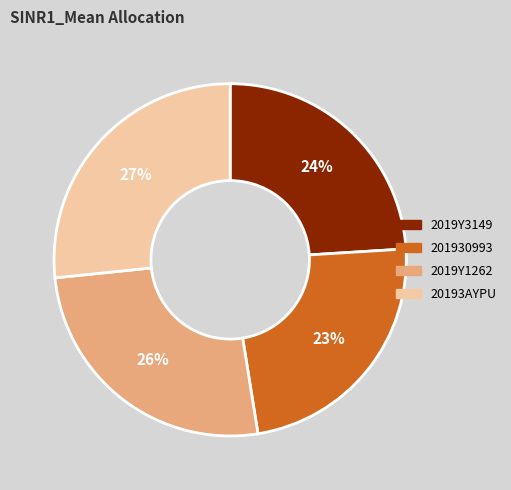

Which category has the smallest portion of the pie?

201930993